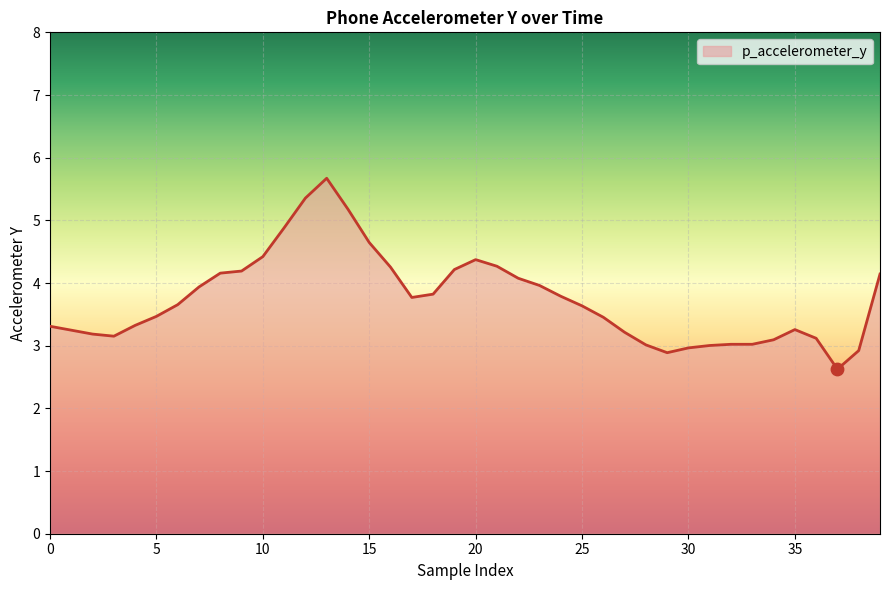

What is the maximum value shown in the chart?

5.7